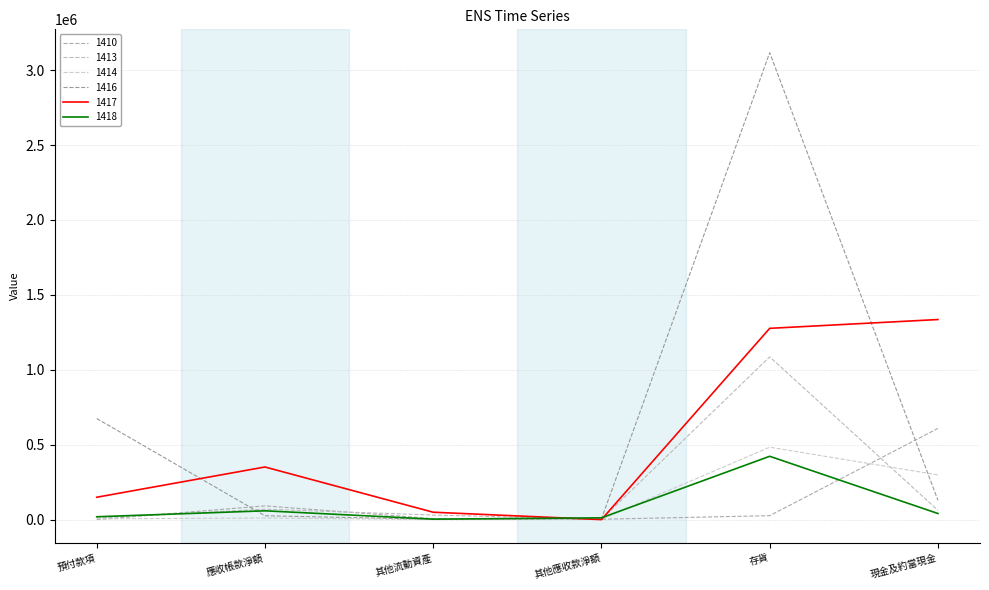

How many intersections are there between 1414 and 1417?

2